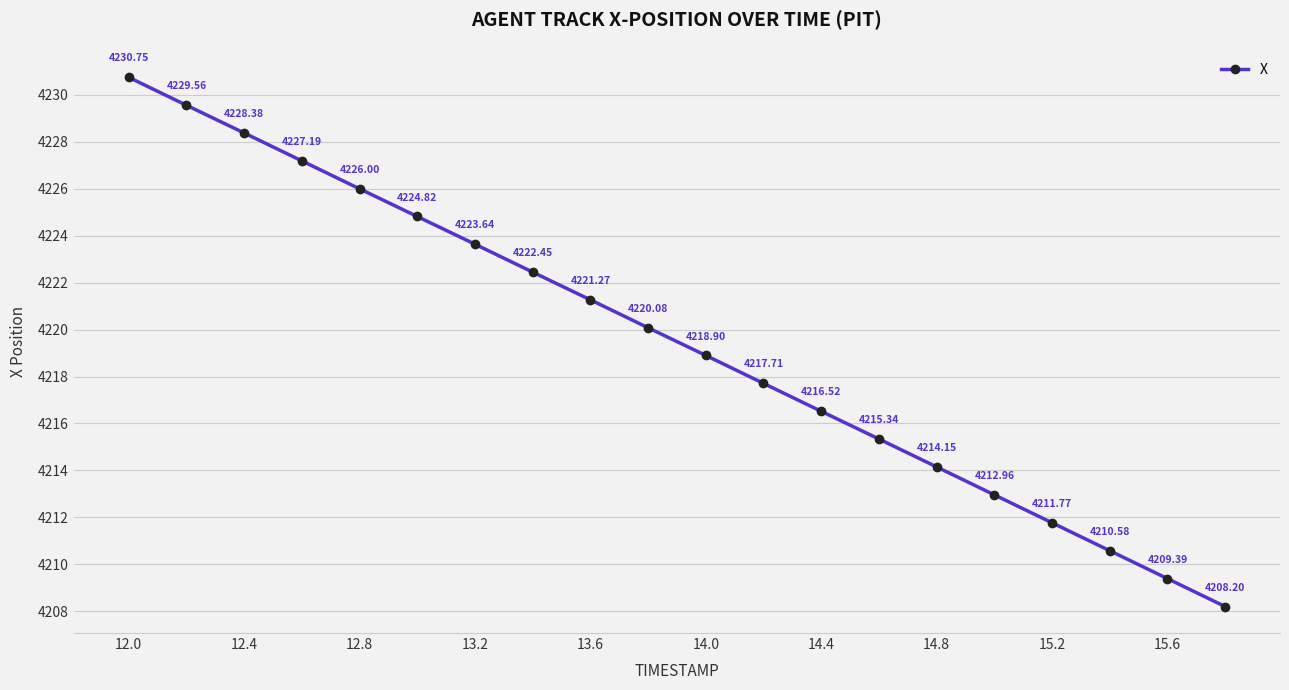

What is the average value?

4219.5